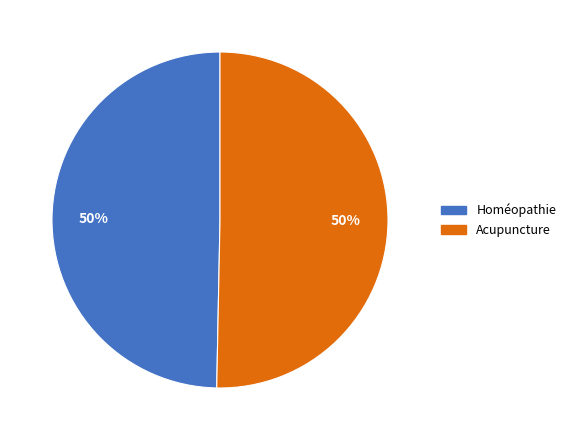

To the nearest percent, what portion does Acupuncture represent?

50%